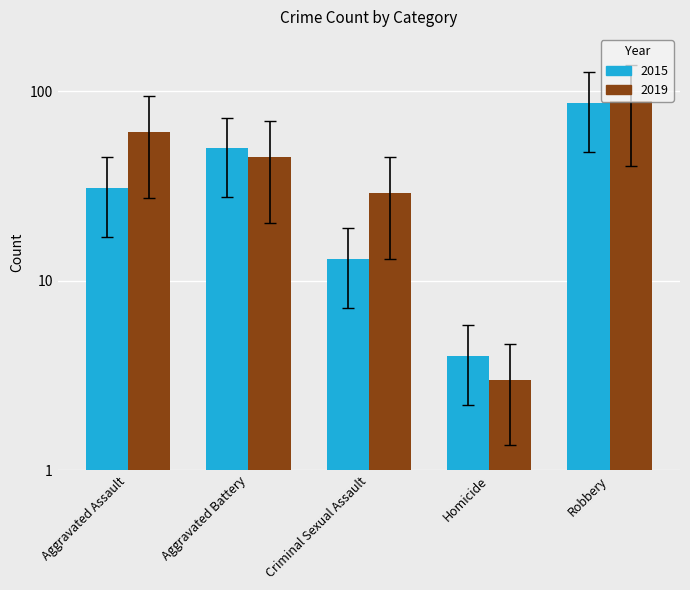

Between Aggravated Assault and Robbery, which is larger?

Robbery